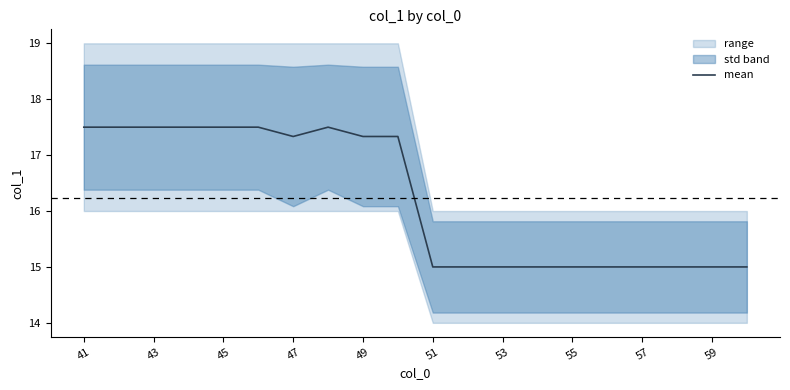

True or false: mean has a value of 17.3 at 49.

True